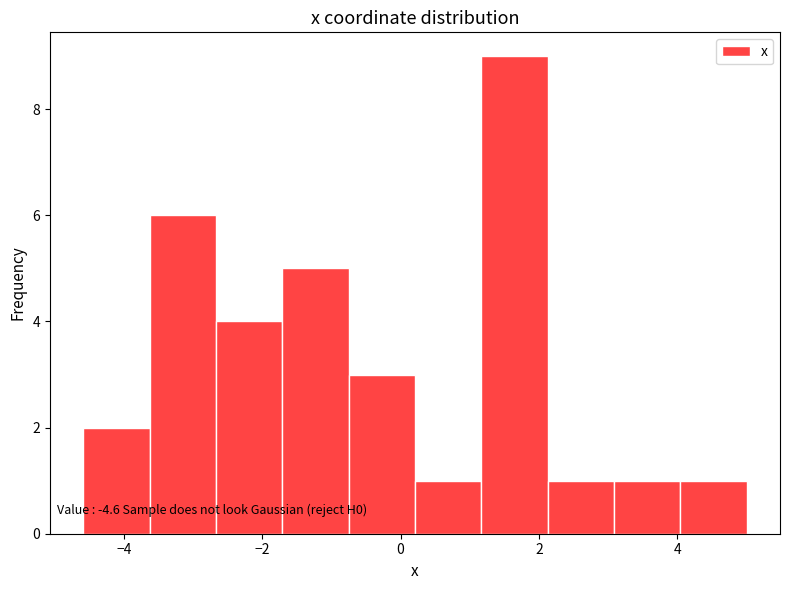

Over which range of the x-axis is the bar tallest?

1.2 to 2.2